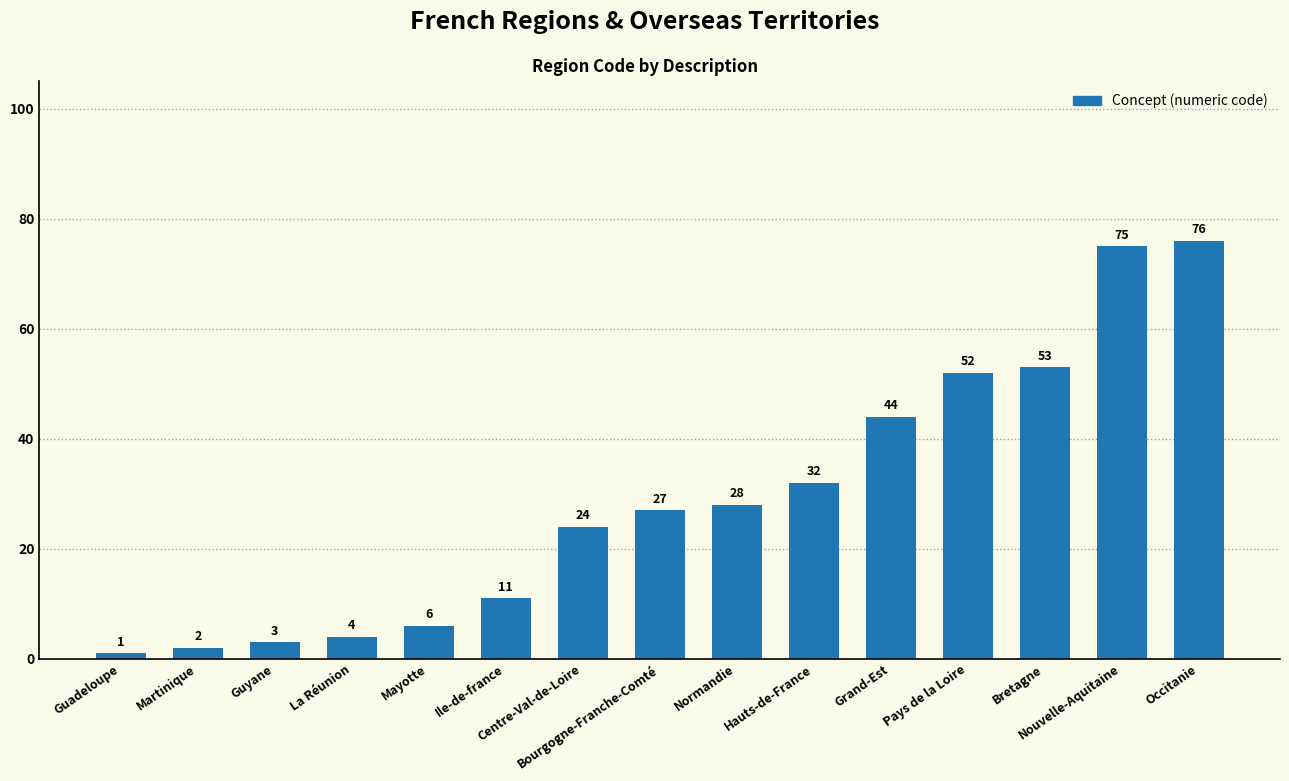

What is the average value?

29